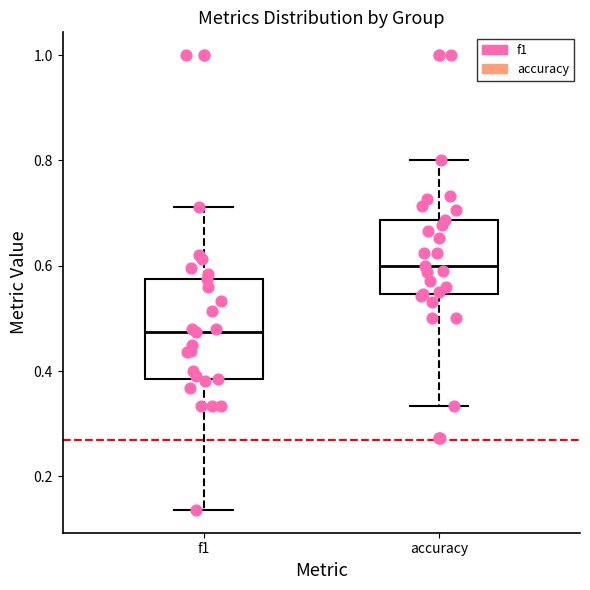

Comparing the boxes themselves (not the whiskers), which one is the tallest?

f1